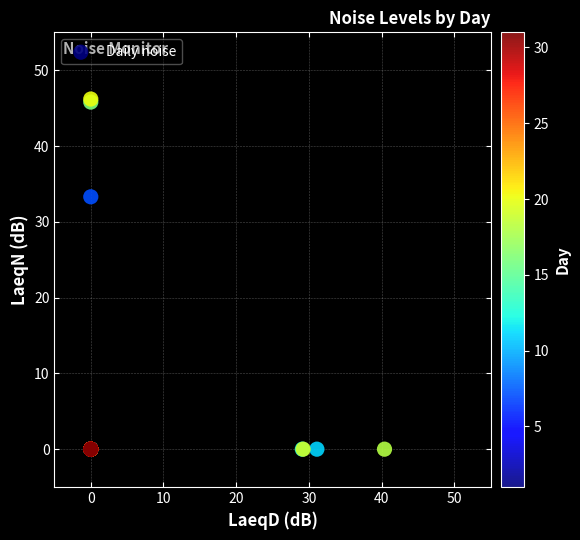

What Y value in the scatter plot is closest to 23?

33.3